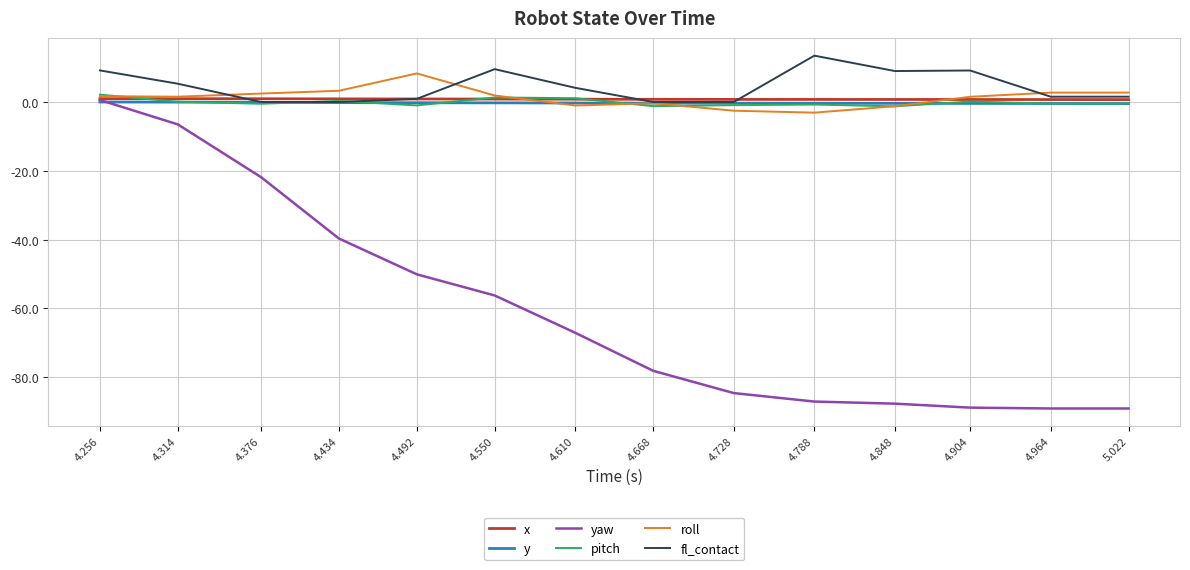

What is the difference between the highest and lowest values at 4.610?

71.2